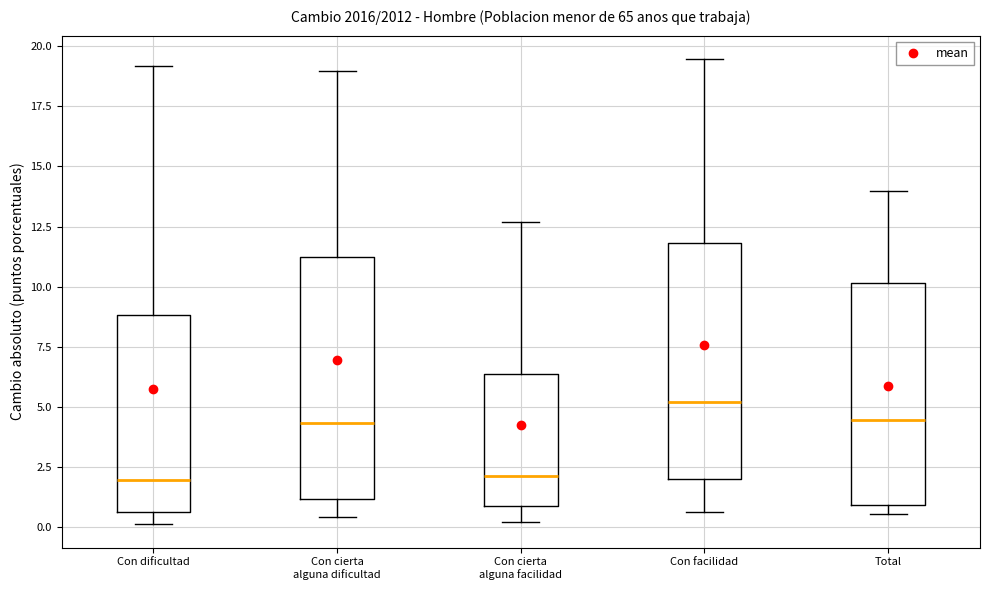

Which box has the highest median line?

Con facilidad